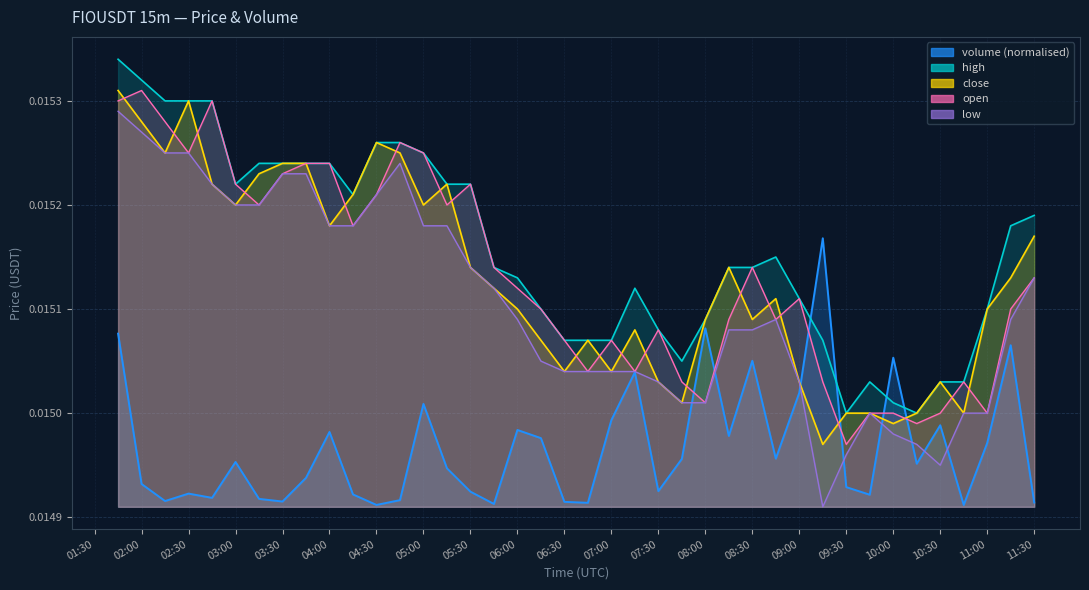

True or false: open has a value of 0.0 at 05:00.

False